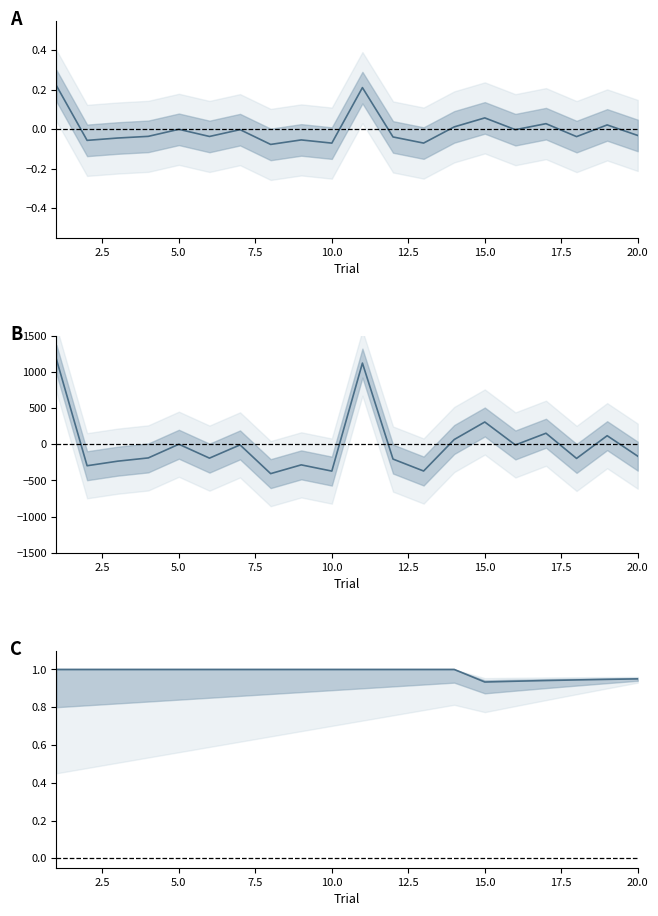

What is the difference between the second highest and minimum values in the Cumulative accuracy series?

0.1